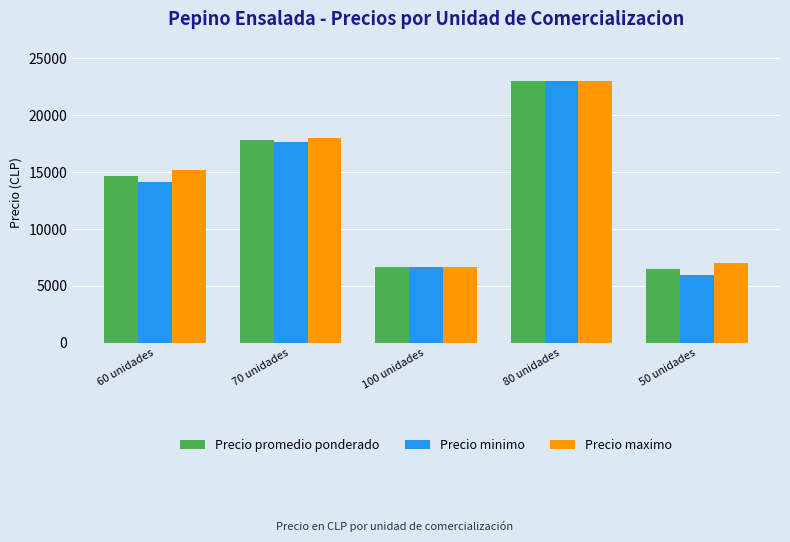

What is the approximate value of Precio minimo at 60 unidades?

14161